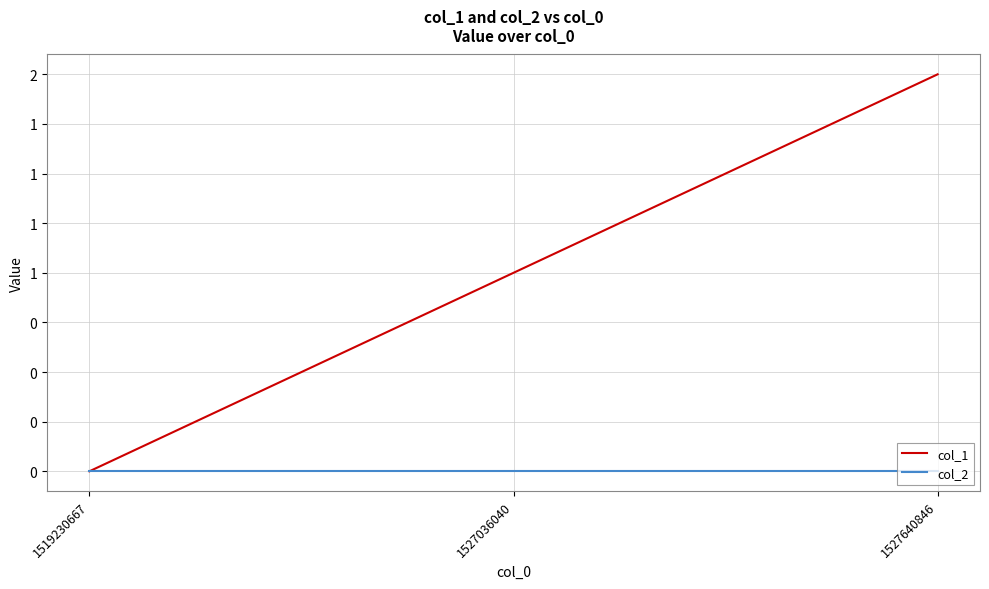

Reading left to right, transcribe all the data shown in this chart.

col_1: 1519230667=0	1527036040=1	1527640846=2
col_2: 1519230667=0	1527036040=0	1527640846=0